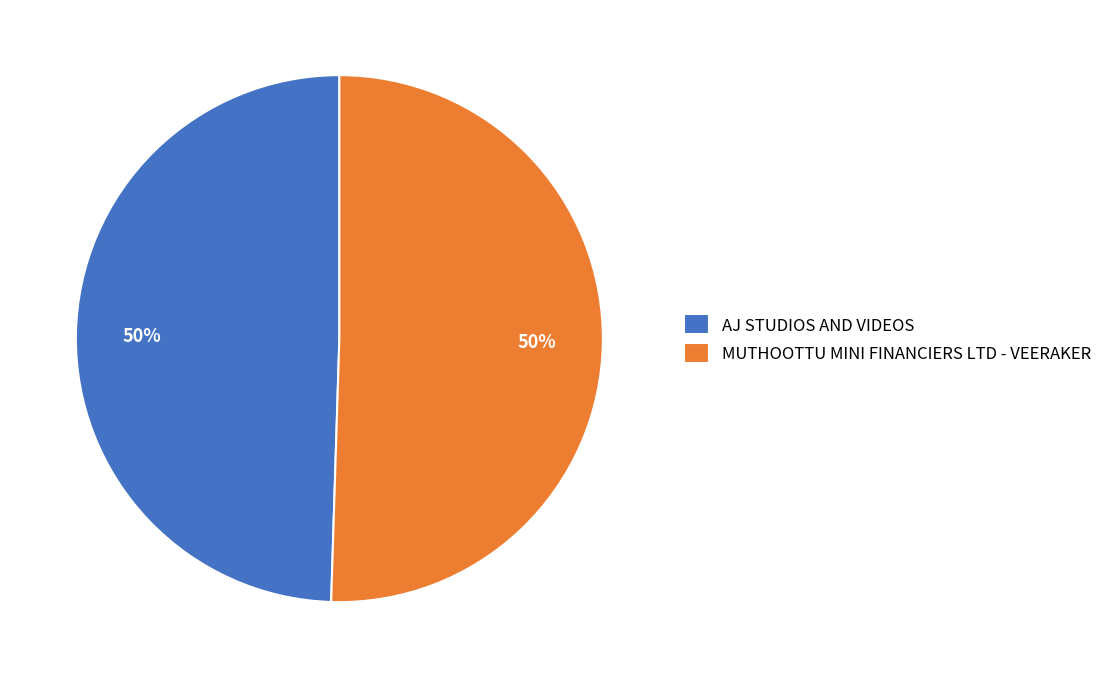

Approximately how many times larger is the value at AJ STUDIOS AND VIDEOS compared to MUTHOOTTU MINI FINANCIERS LTD - VEERAKER?

1.0